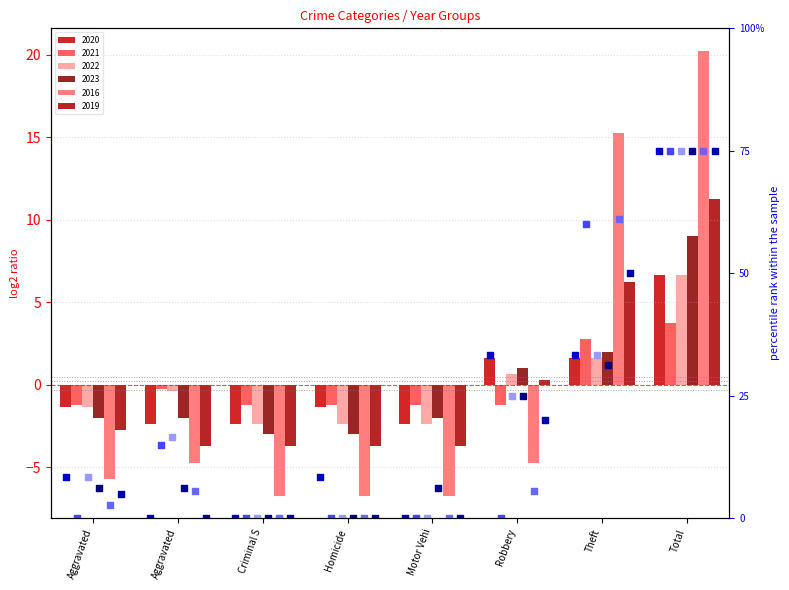

What are all the series names shown in the legend?

2020, 2021, 2022, 2023, 2016, 2019